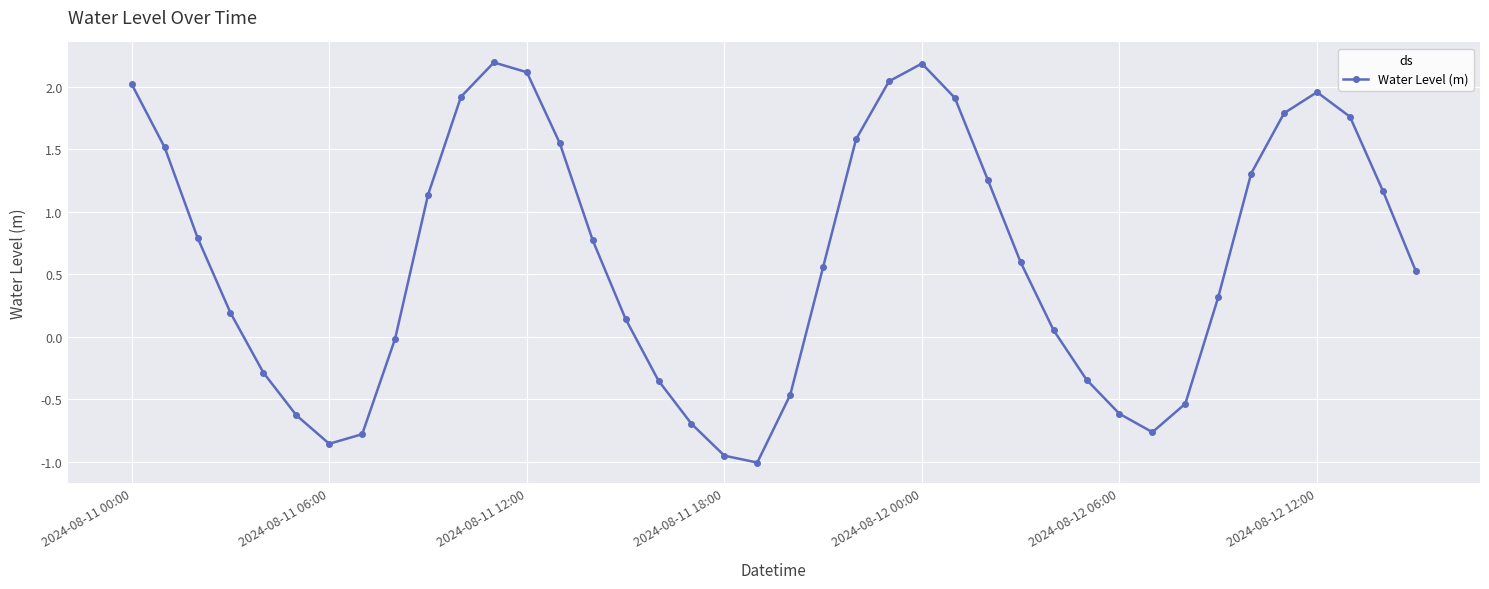

What is the difference between the maximum and minimum values?

3.2